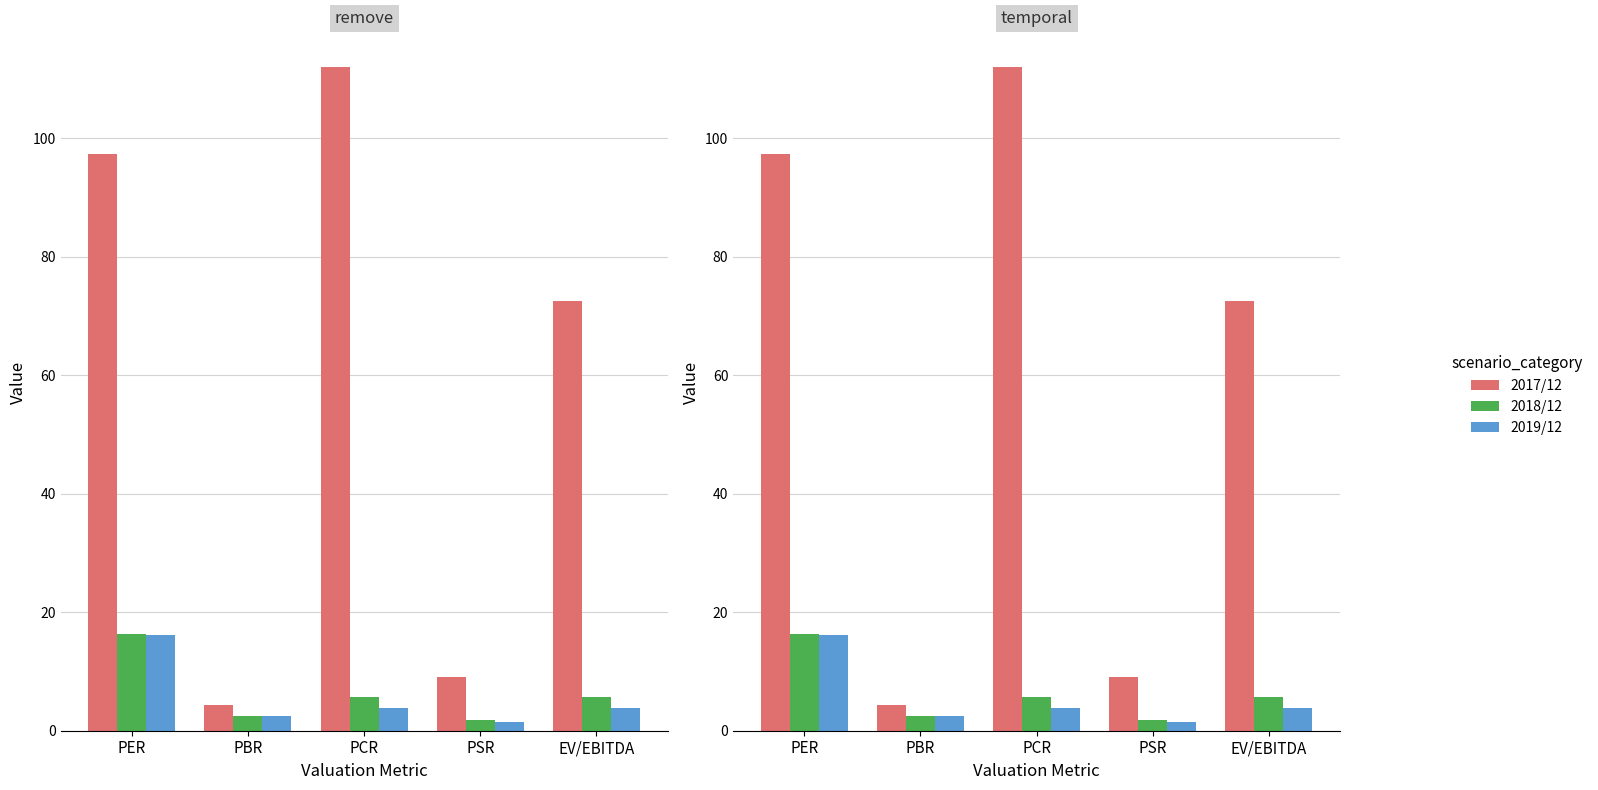

Are the bars horizontal?

No